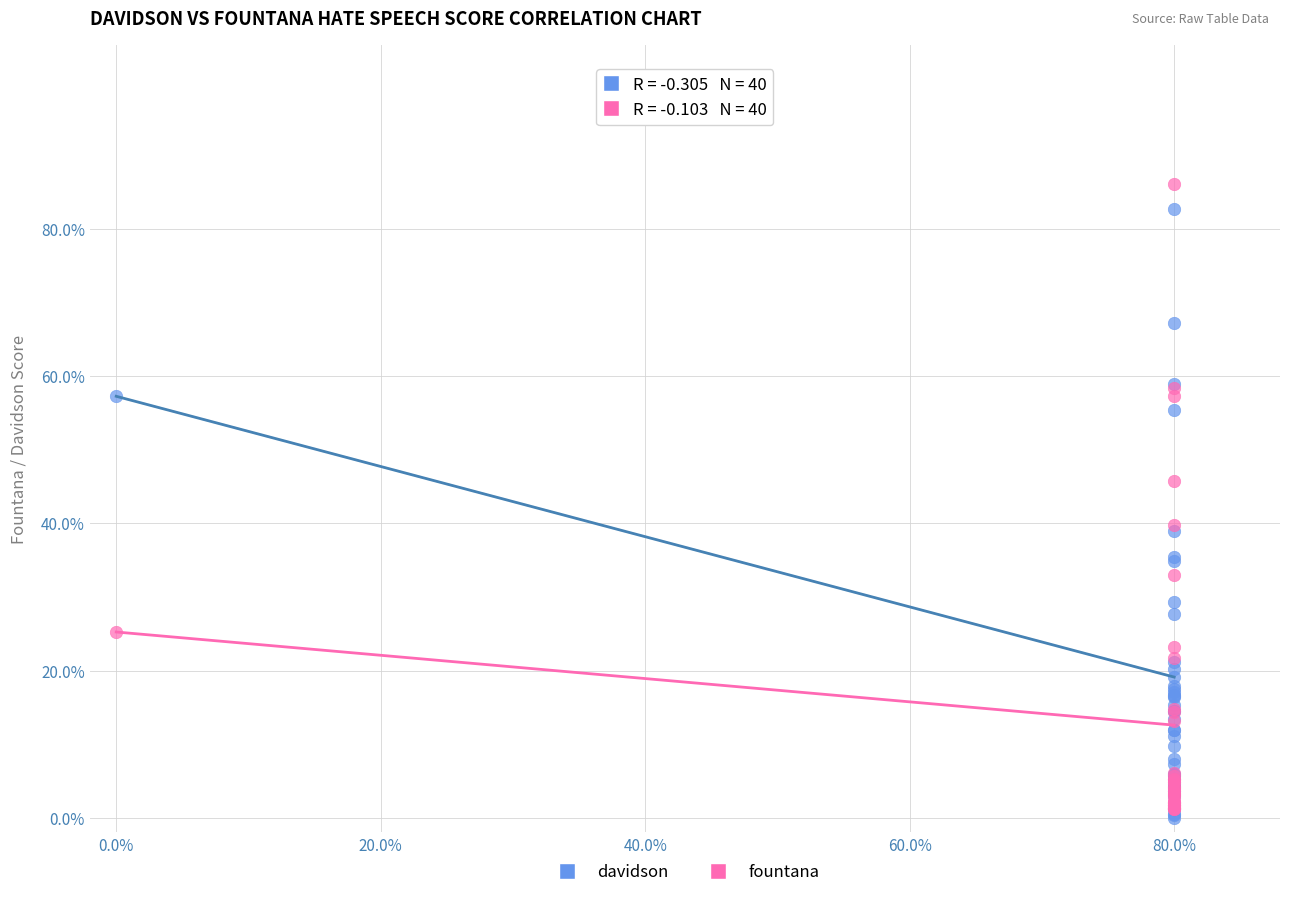

What are all the series names shown in the legend?

davidson, fountana